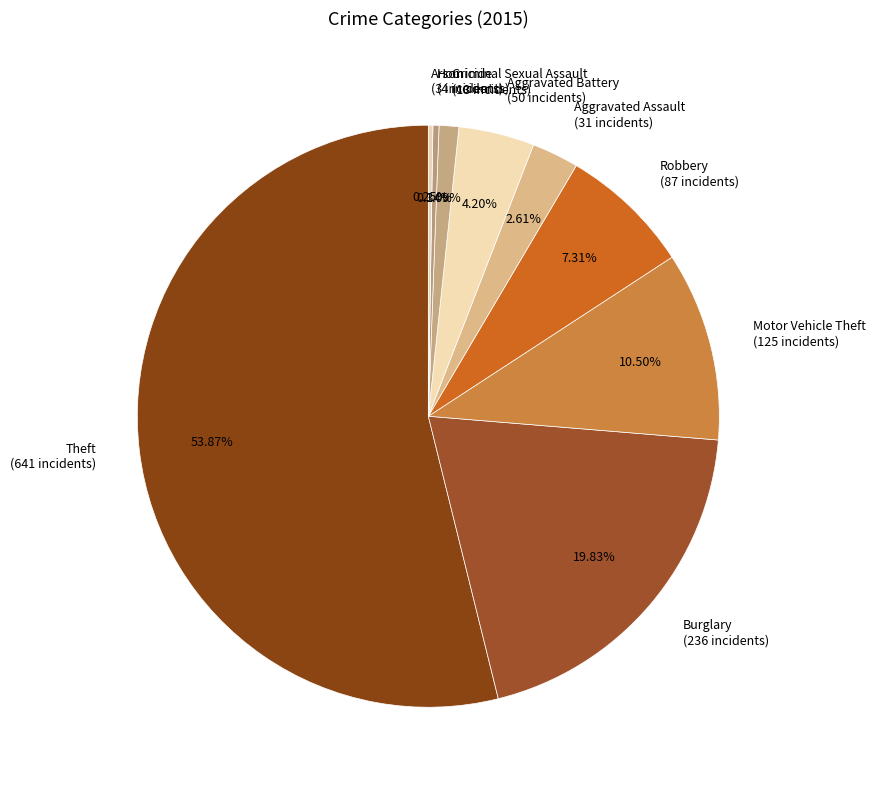

Combined, what portion of the pie is Robbery and Homicide?

7.6%